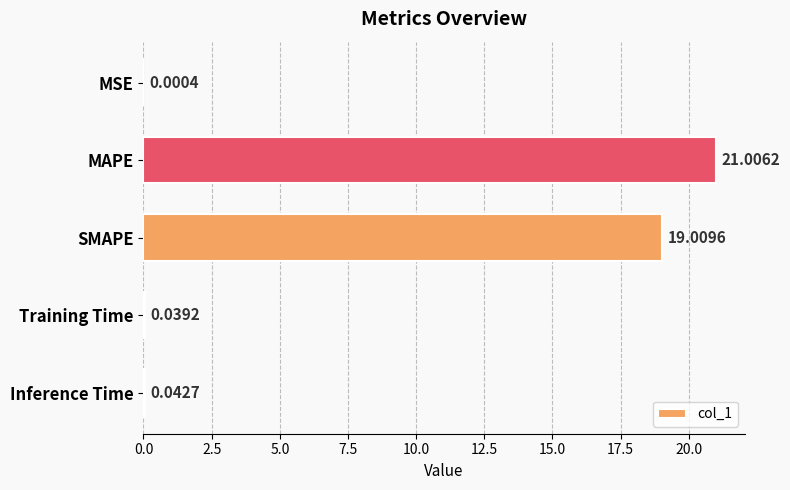

What is the sum of all values?

40.1